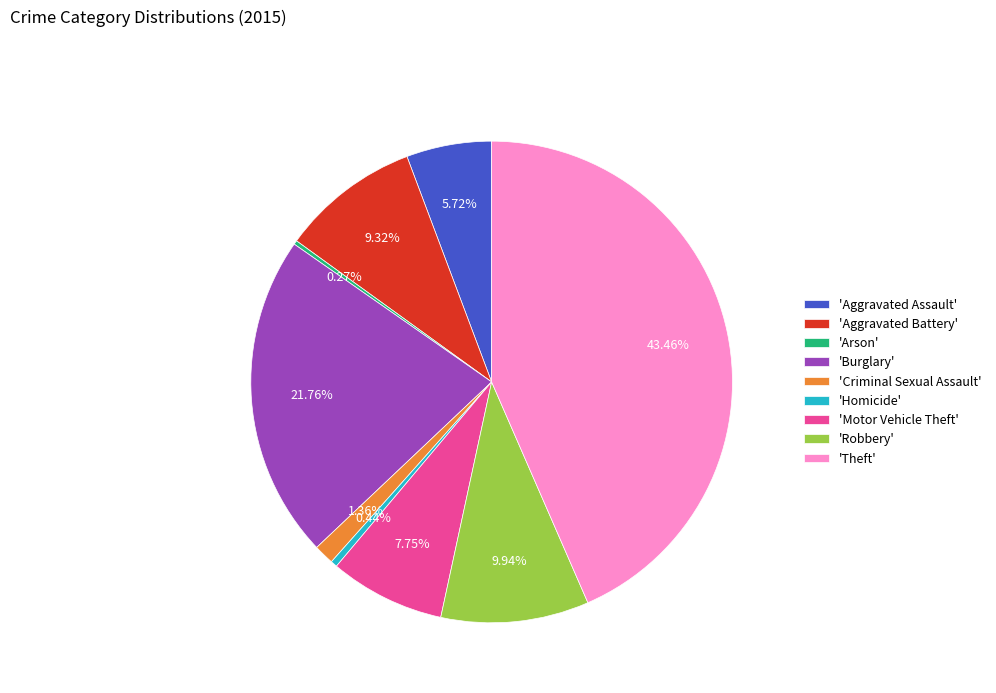

What is the largest slice in the pie chart?

'Theft'